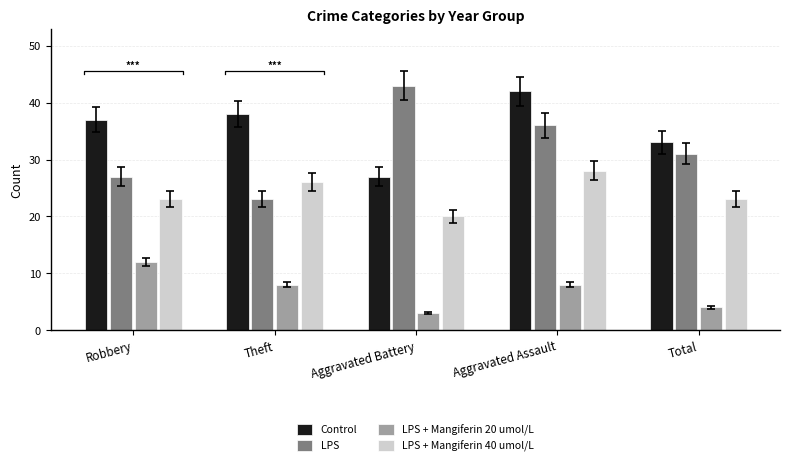

Which series changed the most between Theft and Aggravated Assault?

LPS